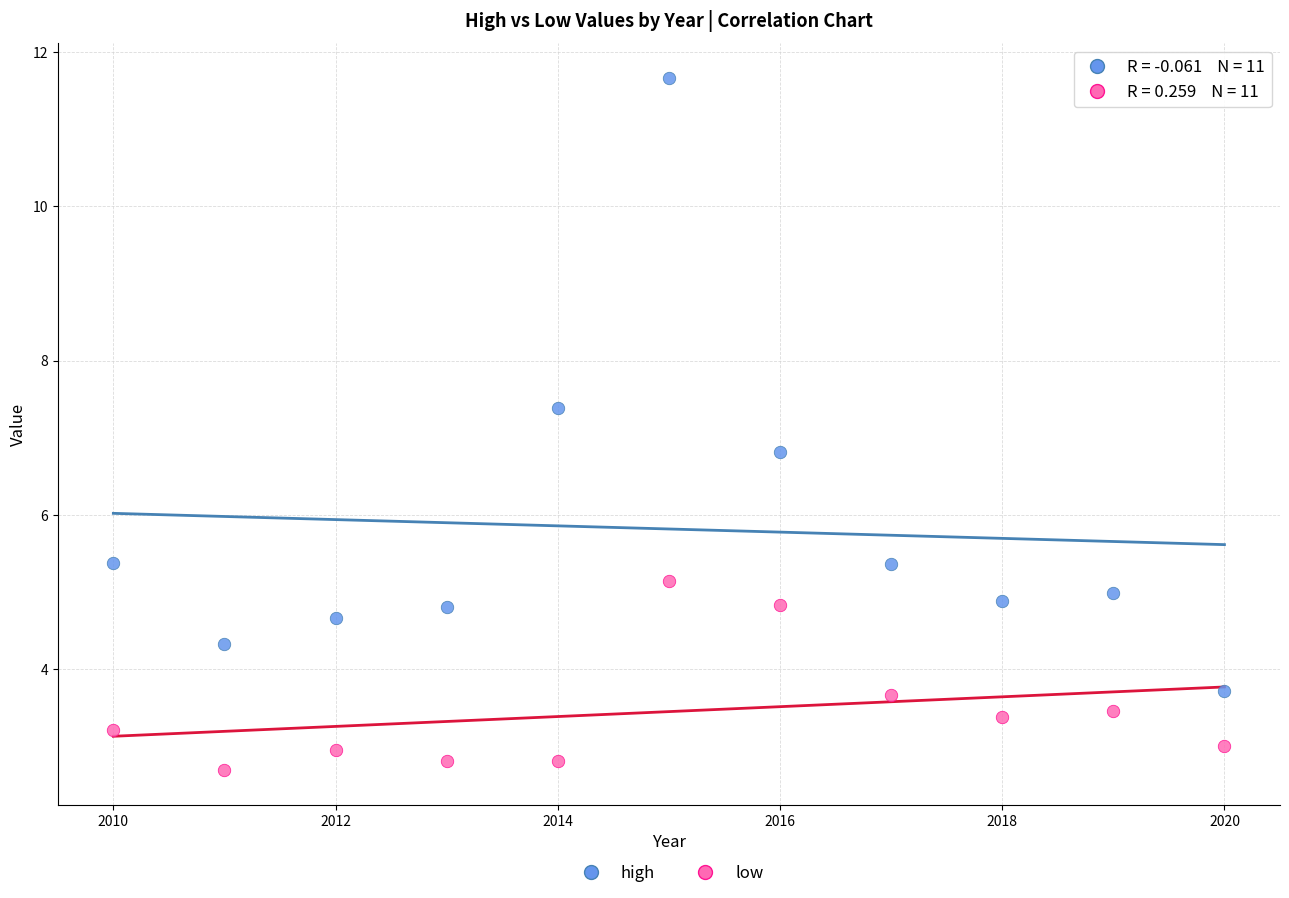

Across all data points, what is the range of Y values (max minus min)?

9.0